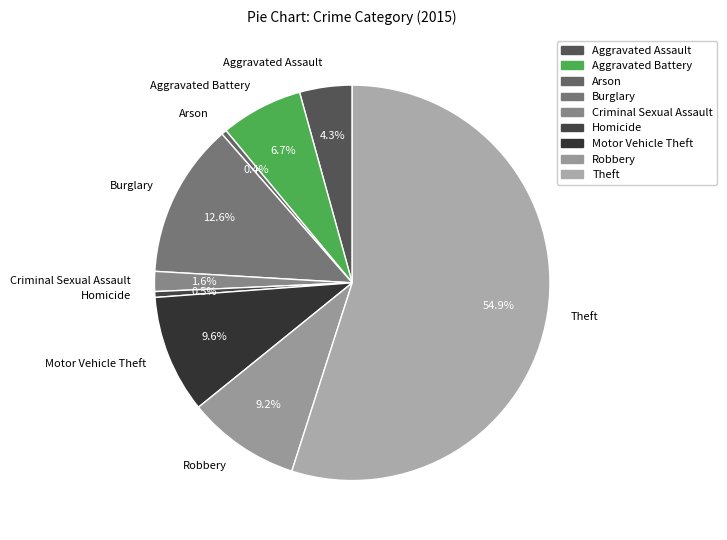

To the nearest percent, what is the combined percentage of Theft and Aggravated Battery?

62%